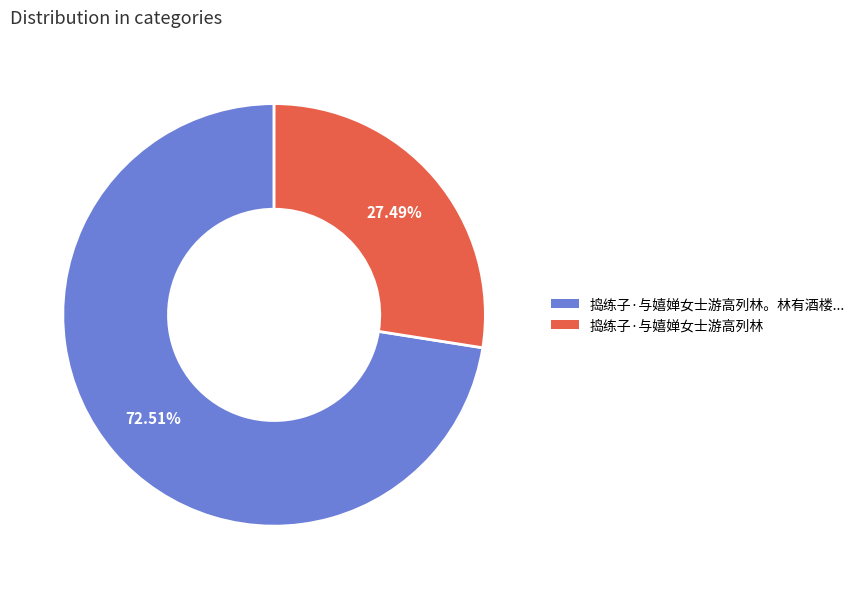

Is there a majority slice in this chart?

Yes